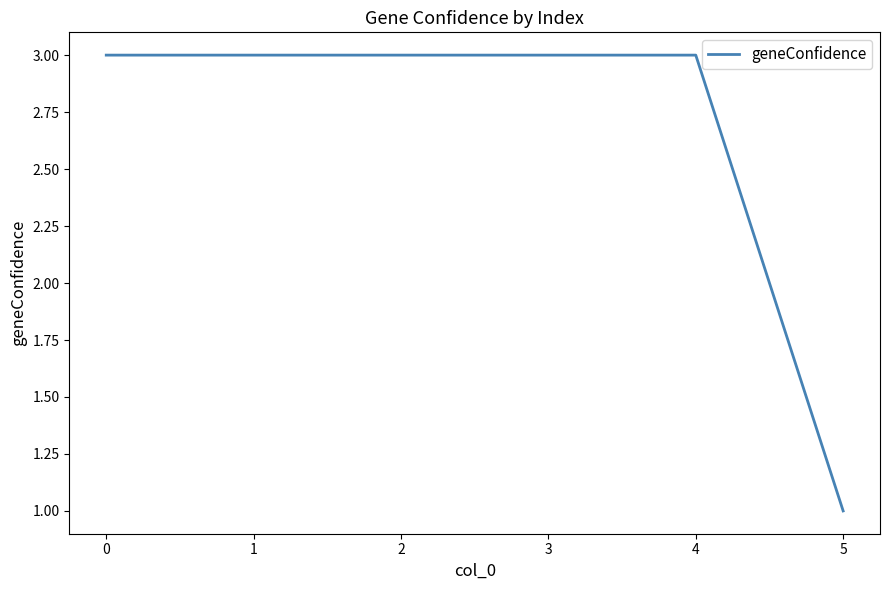

At which category does the chart reach its minimum across all series?

5